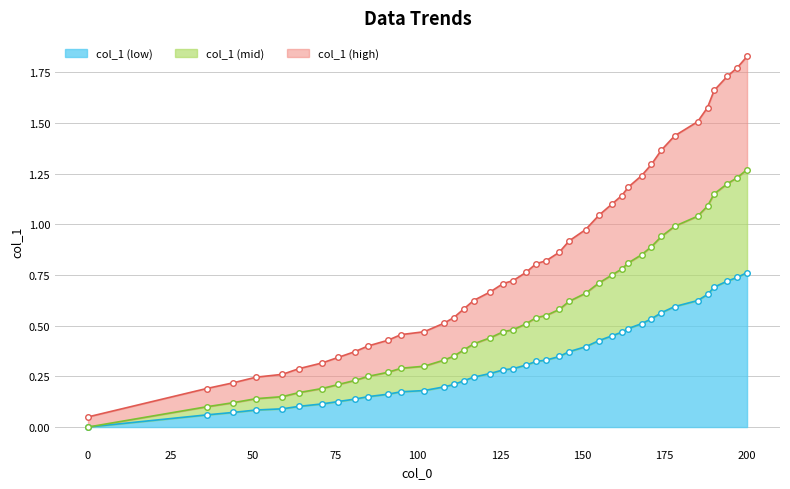

The chart shows a value of 0.2 at 117. True or false?

True